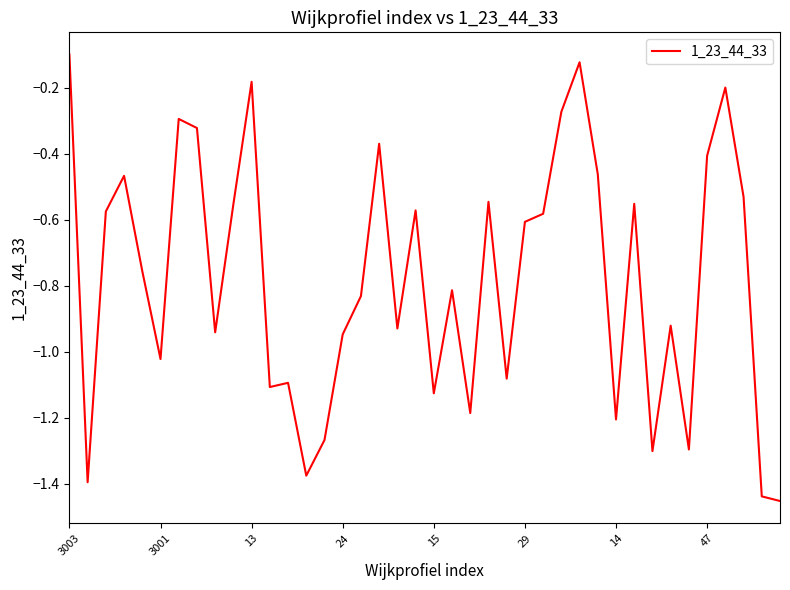

What is the difference between the maximum and minimum values?

1.4